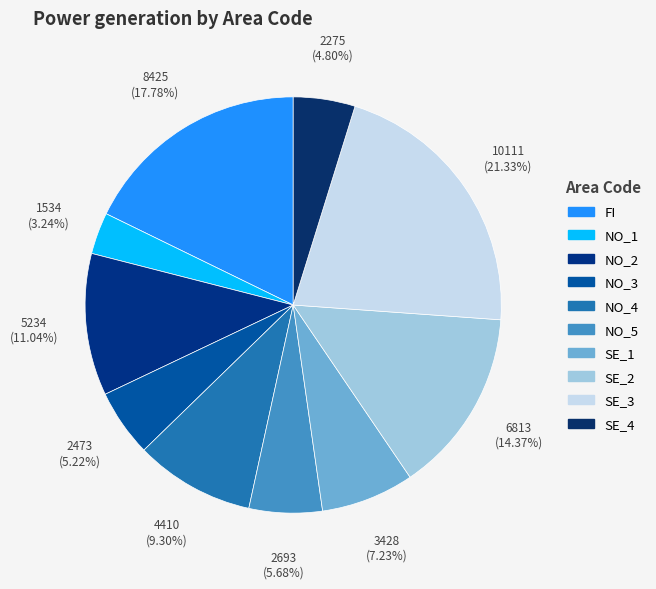

Count the number of slices in the pie.

10